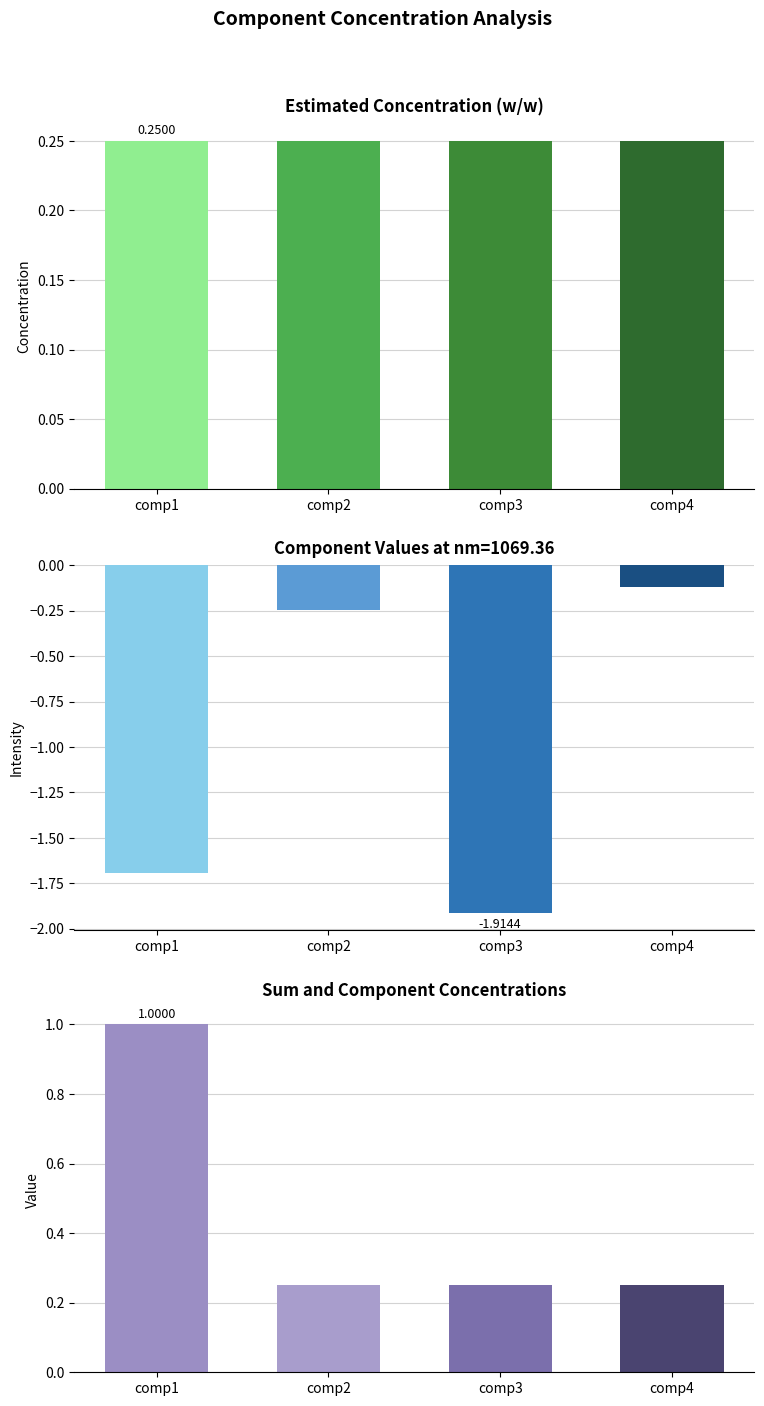

What value does the estimated conc (w/w) series have at comp1?

0.2